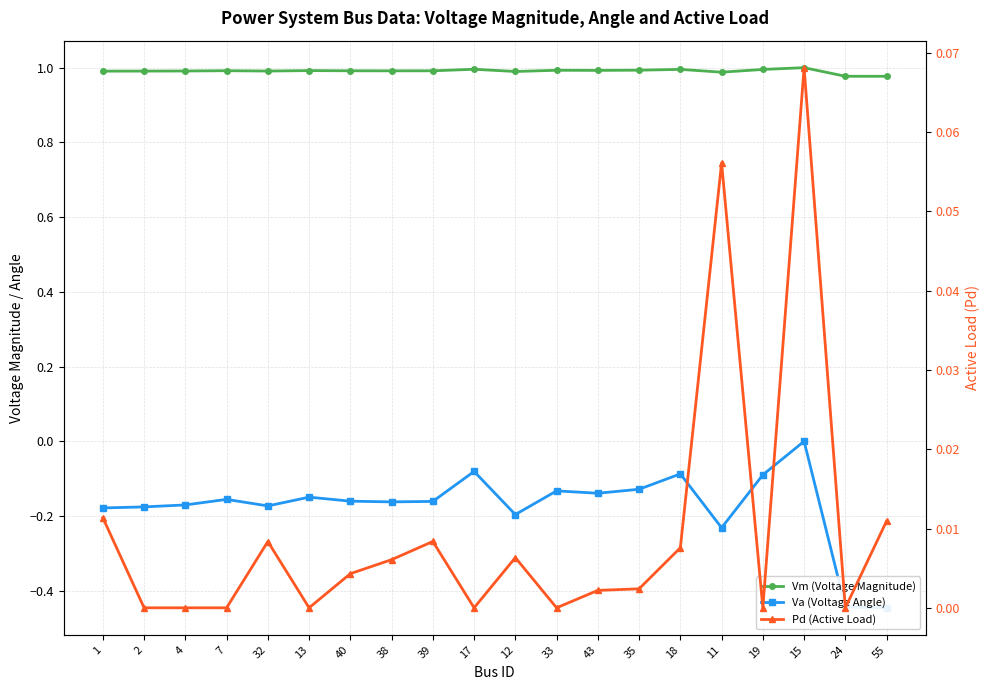

Which series has the largest total across all categories?

Vm (Voltage Magnitude)